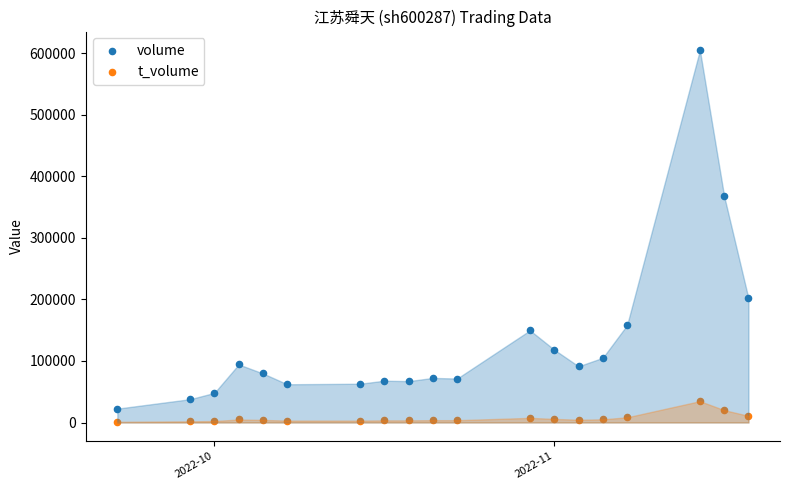

Across all series, what Y value is closest to 303205?

367994